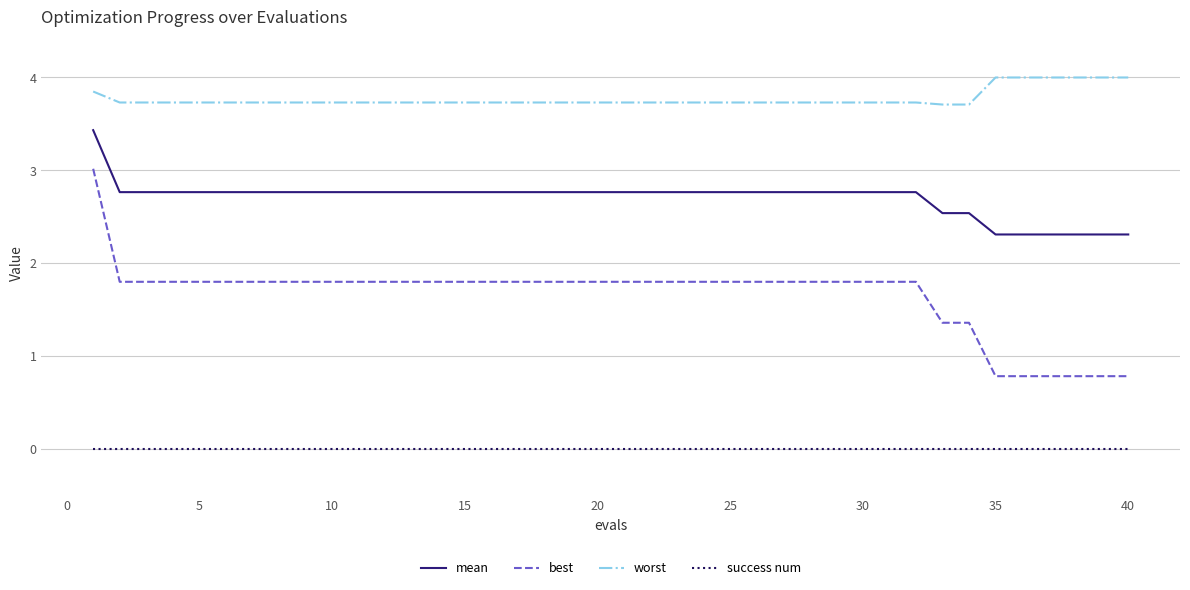

List the series in order of their peak value, highest first.

worst, mean, best, success num